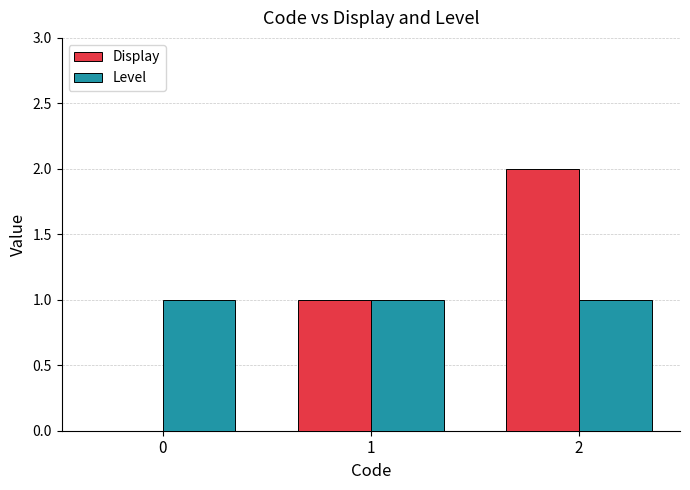

What is the sum of all Display values?

3